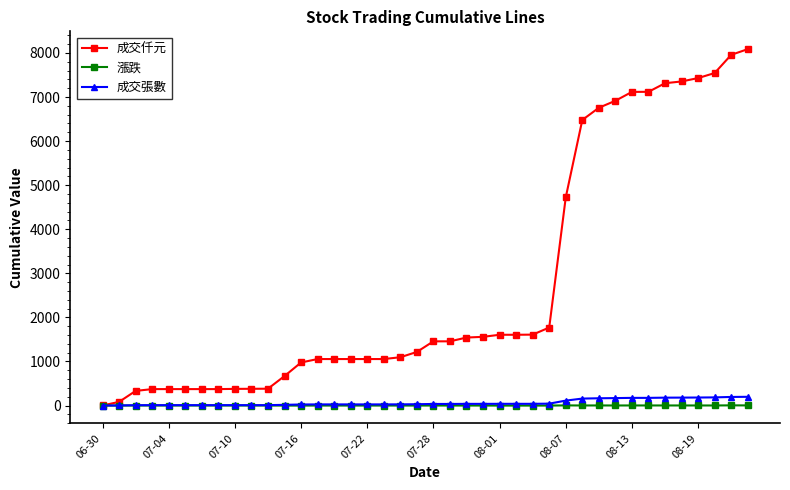

At how many categories does at least one series exceed 5019?

11